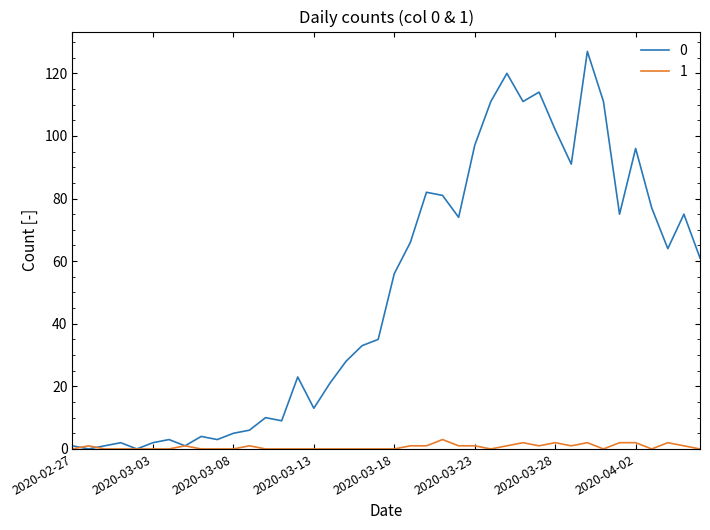

What is the maximum value shown in the chart?

127